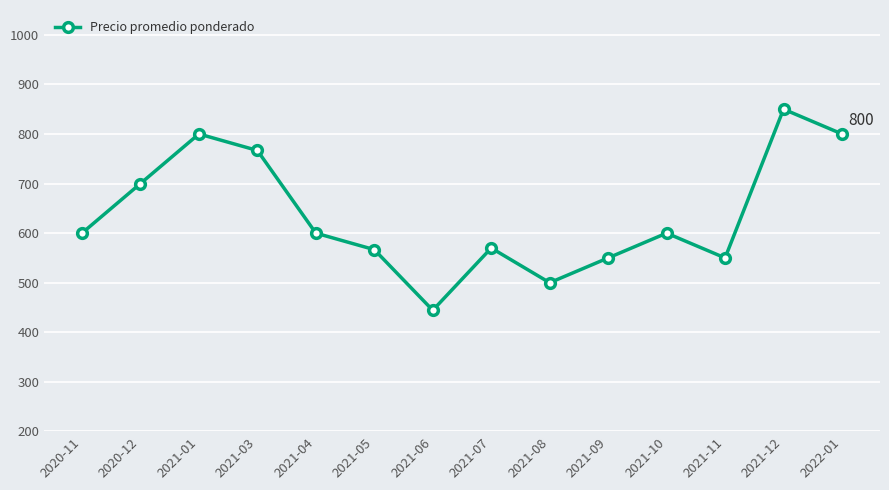

What value does the data have at 2021-08?

500.0